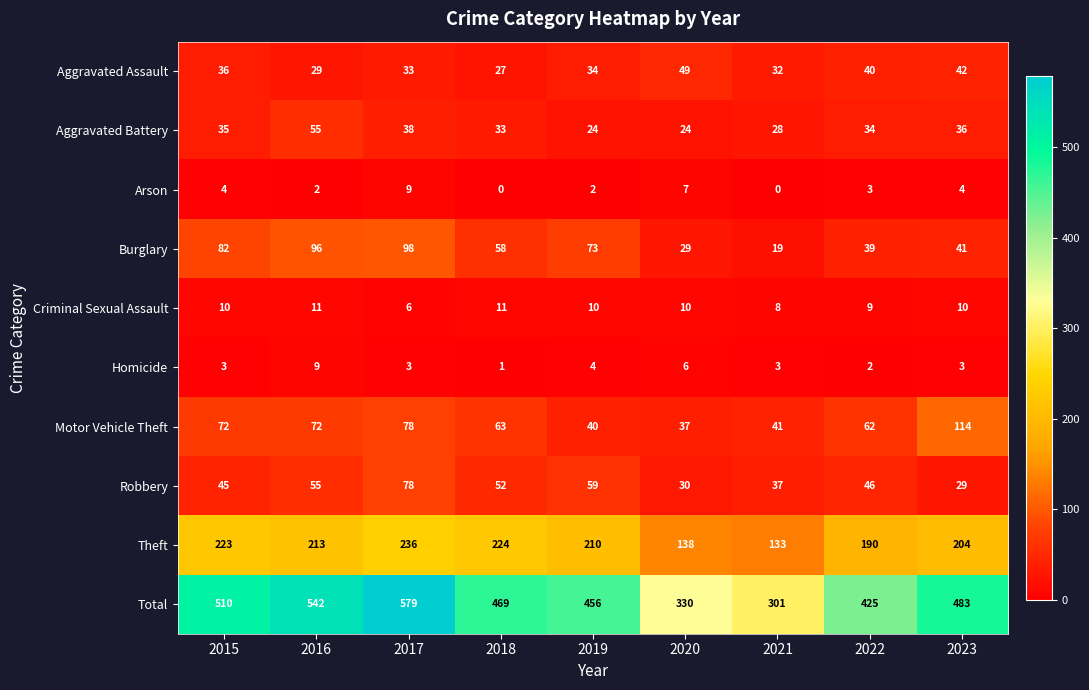

The Criminal Sexual Assault series shows 11 at 2016. True or false?

True